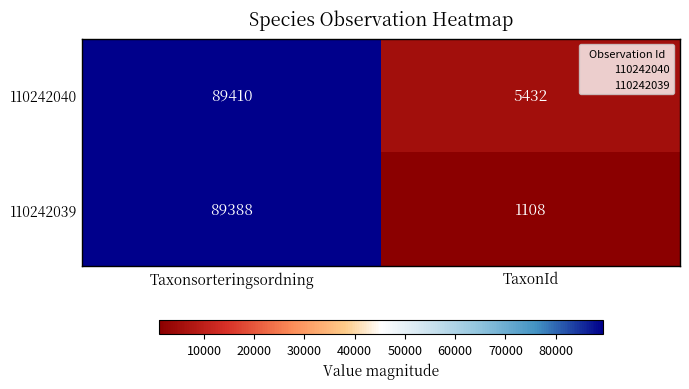

What is the minimum value shown in the chart?

1108